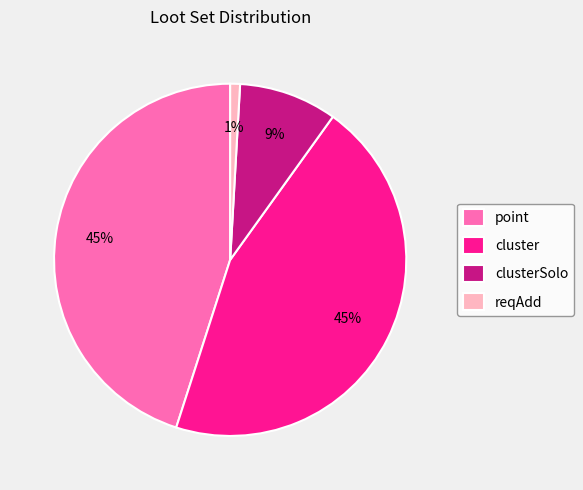

How many slices are in this pie chart?

4